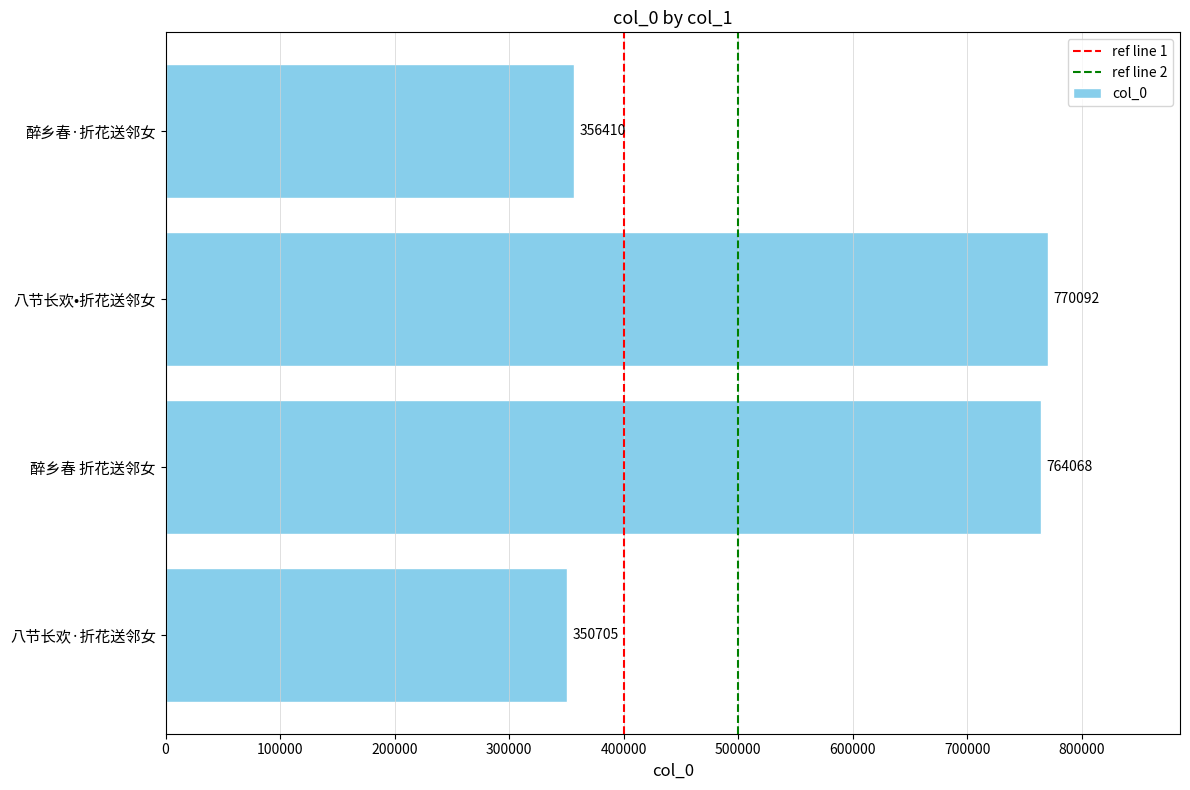

List the labels in order of value, largest first.

八节长欢•折花送邻女, 醉乡春 折花送邻女, 醉乡春·折花送邻女, 八节长欢·折花送邻女